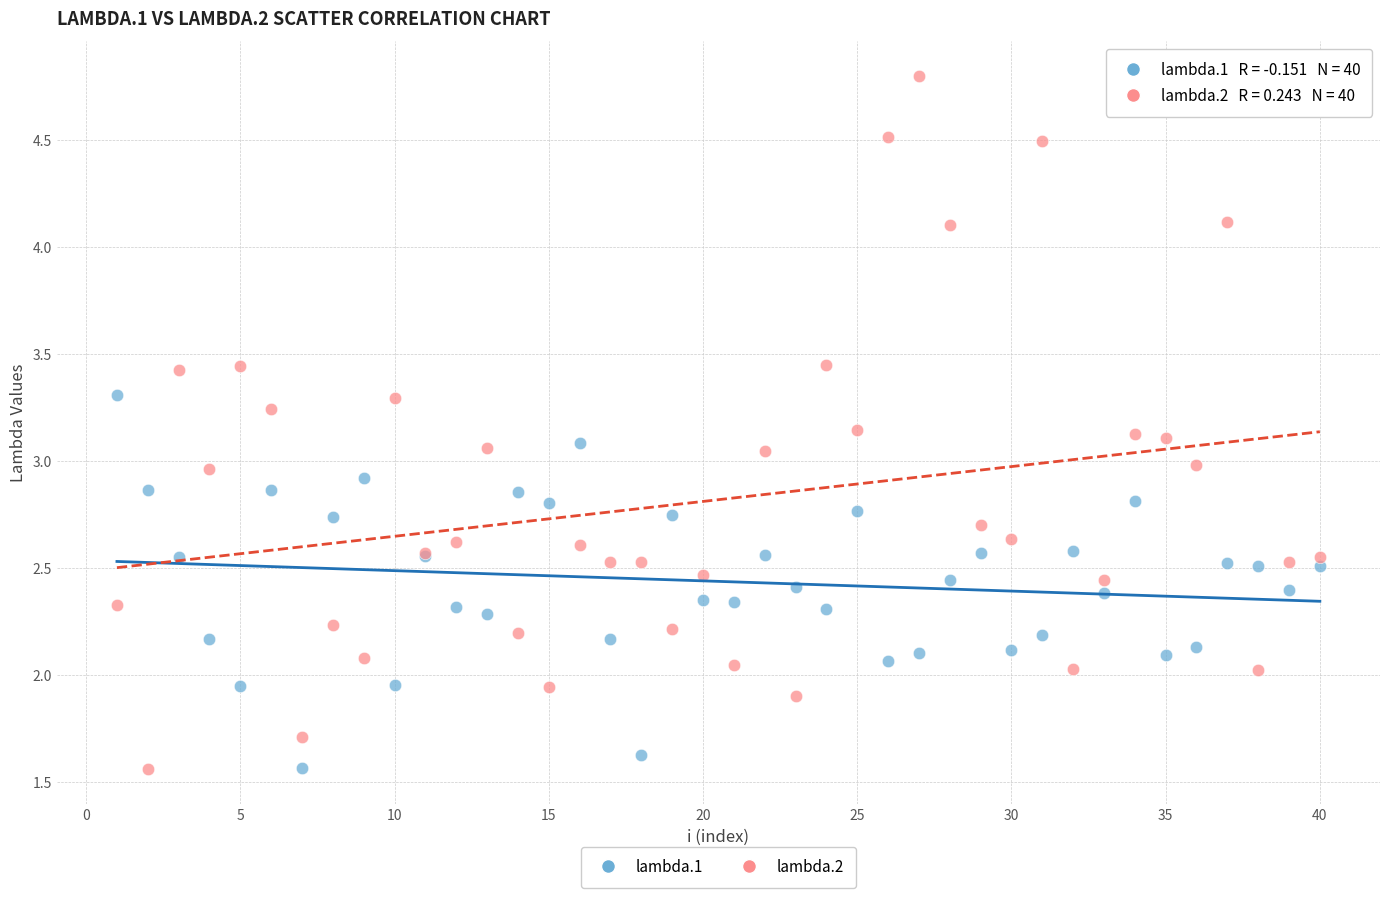

Which series has the widest spread of Y values?

lambda.2